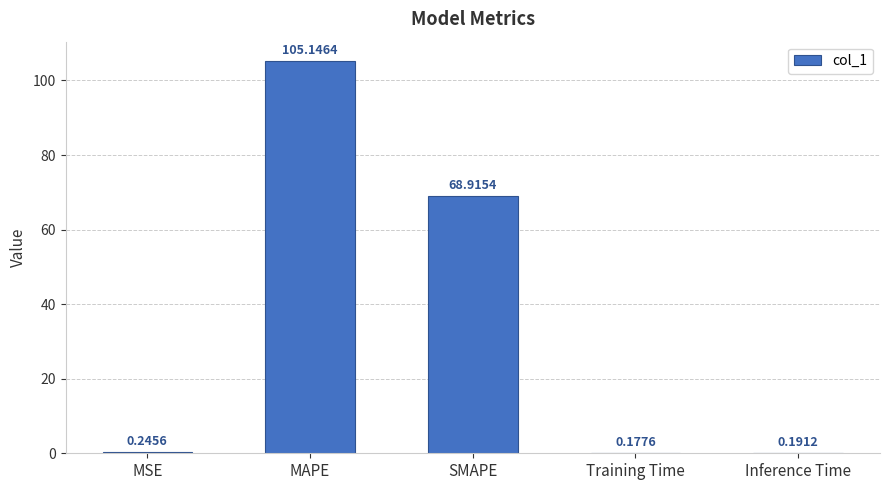

Where is the data nearest to the value 52?

SMAPE